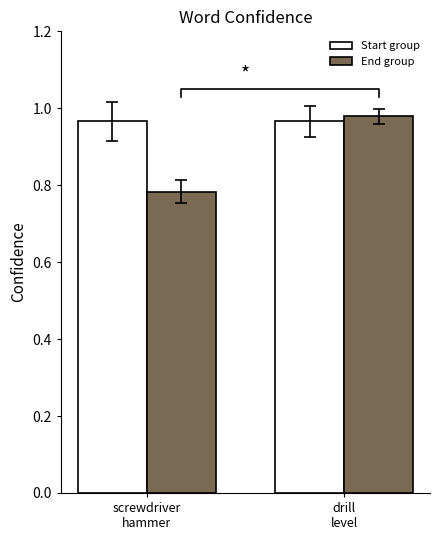

Which category has the lowest value across all series?

screwdriver
hammer